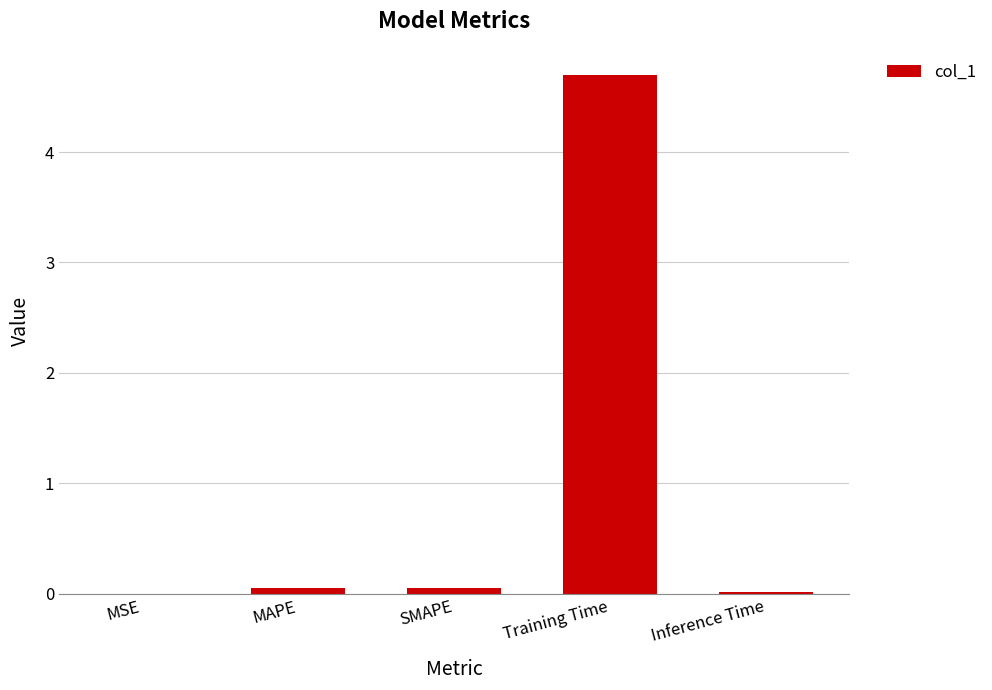

The value at SMAPE is 0.1. True or false?

True